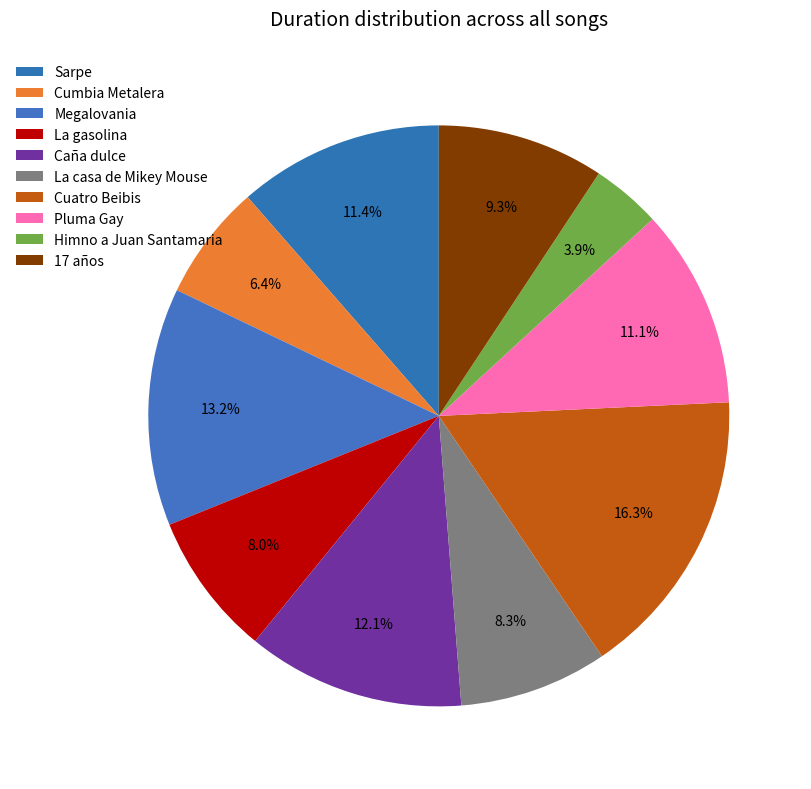

How many segments does this pie chart have?

10